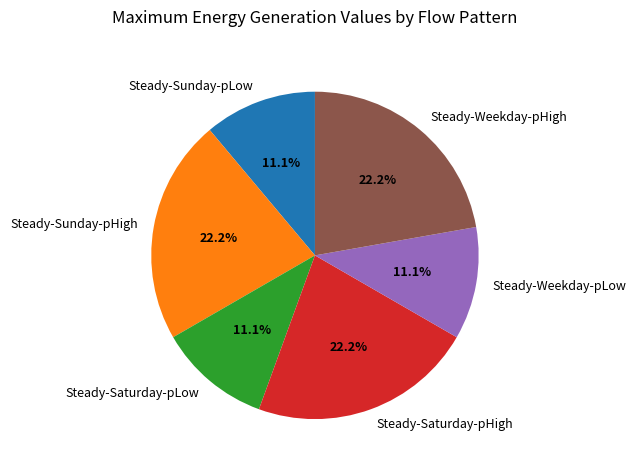

True or false: Steady-Weekday-pHigh accounts for 30% of the total.

False